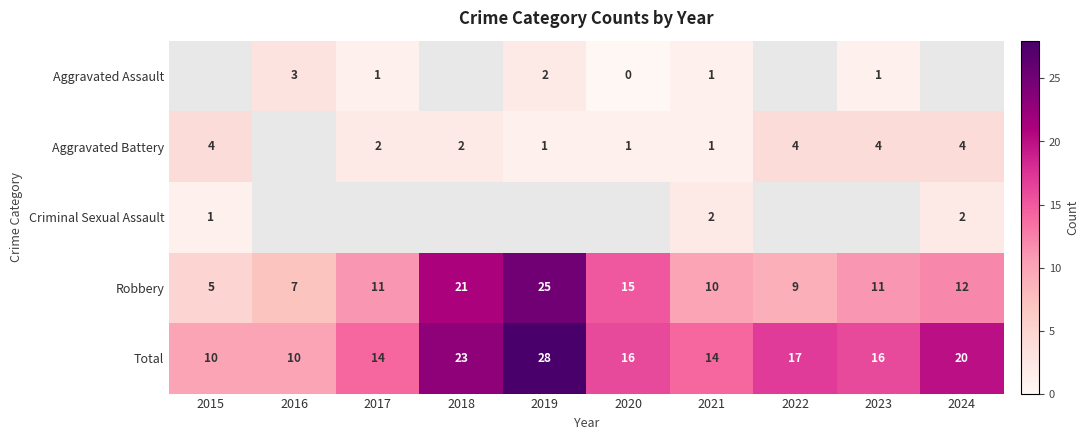

Count the number of categories in the chart.

10